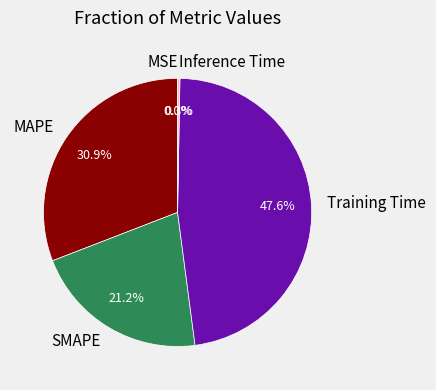

Which category has the smallest portion of the pie?

MSE